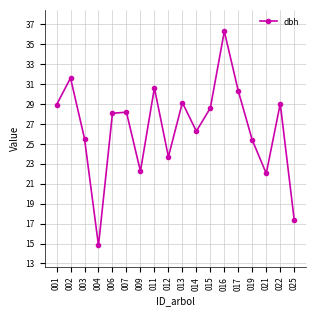

What is the minimum value shown in the chart?

14.8